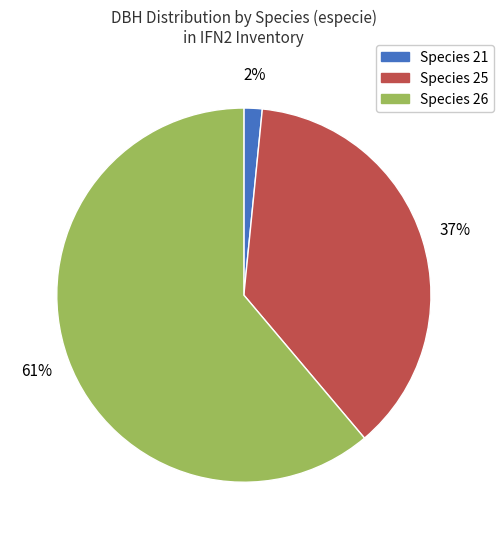

Is there a majority slice in this chart?

Yes